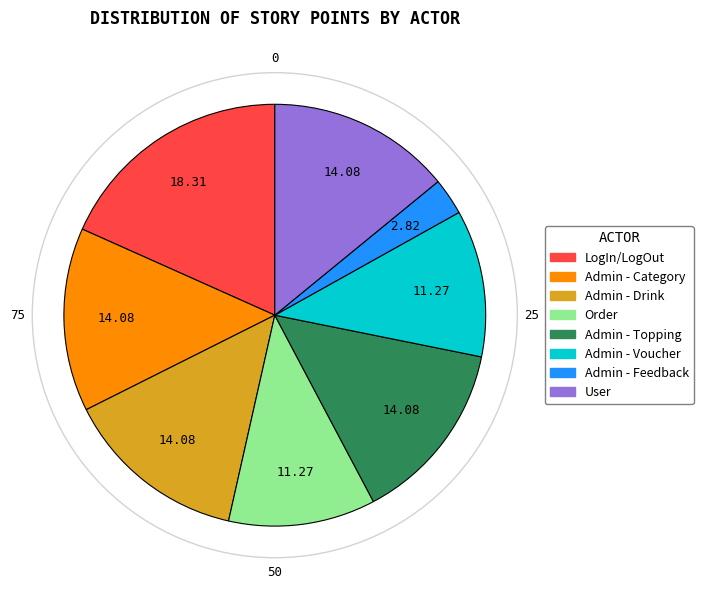

What is the largest slice in the pie chart?

LogIn/LogOut